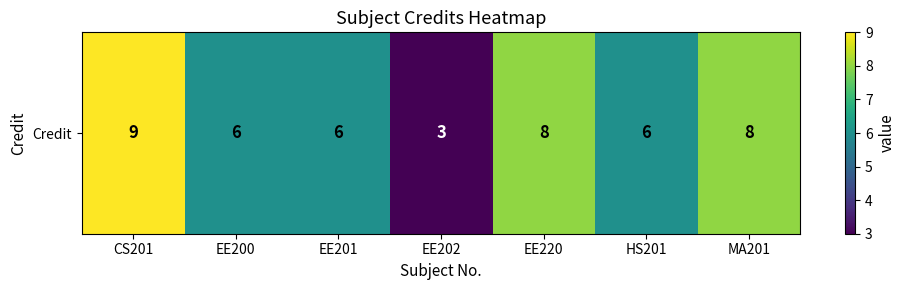

What is the average value?

7